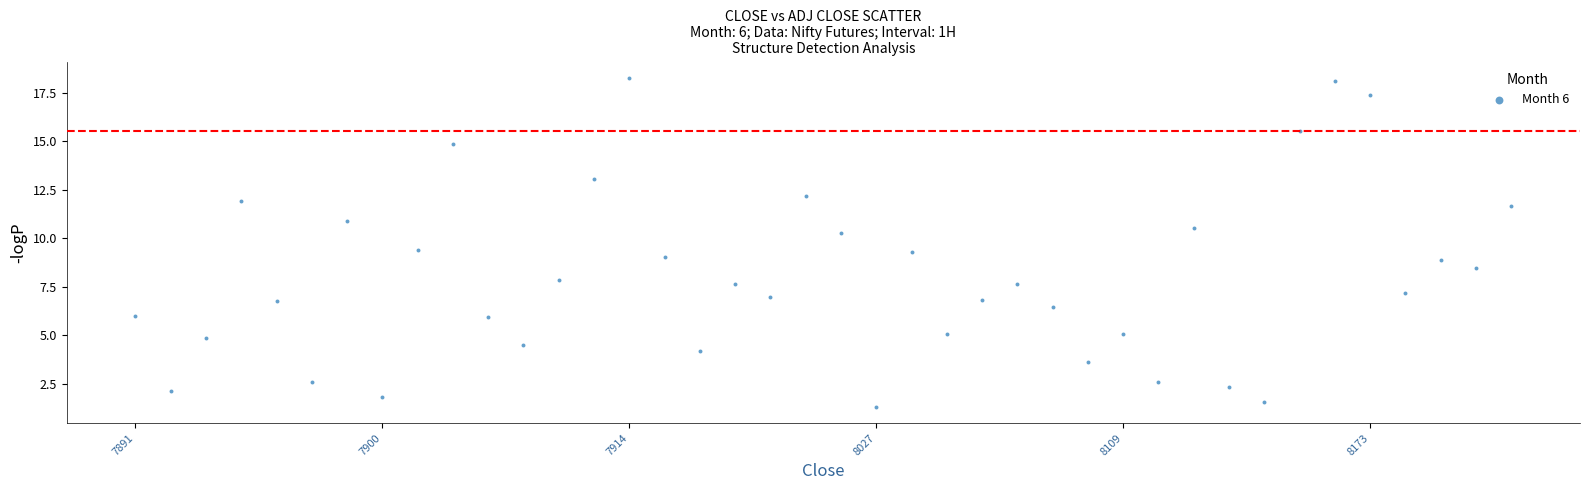

What is the range of Y values (max minus min)?

16.9